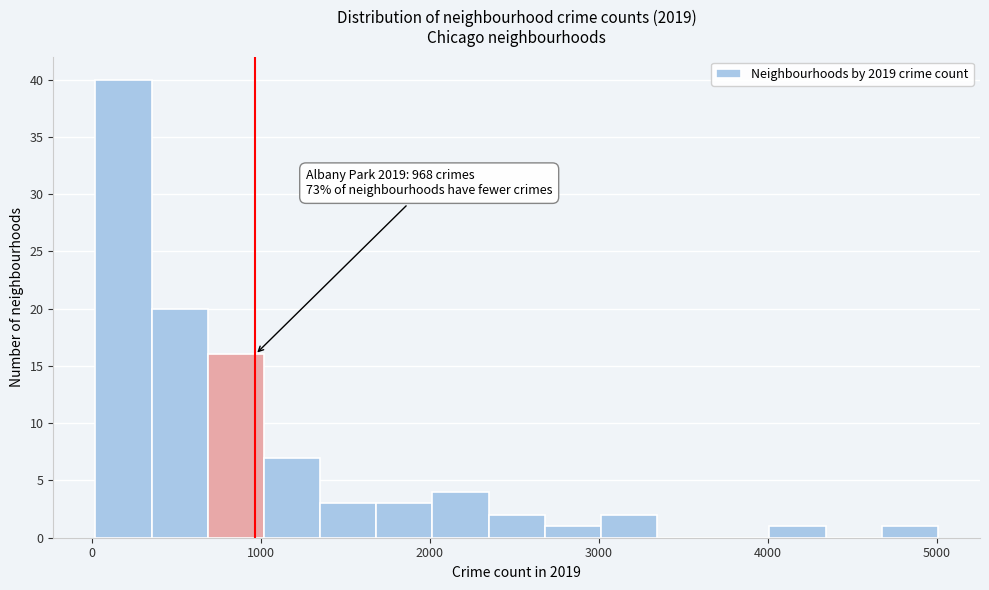

Read against the x-axis, roughly where is the centre of the tallest bar?

200